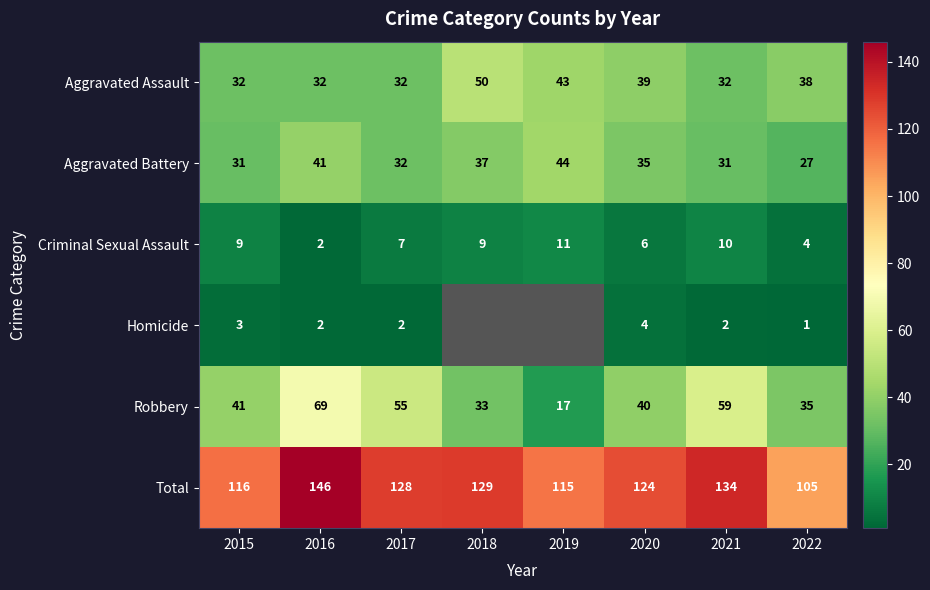

What is the difference between the maximum and minimum values in the Aggravated Assault series?

18